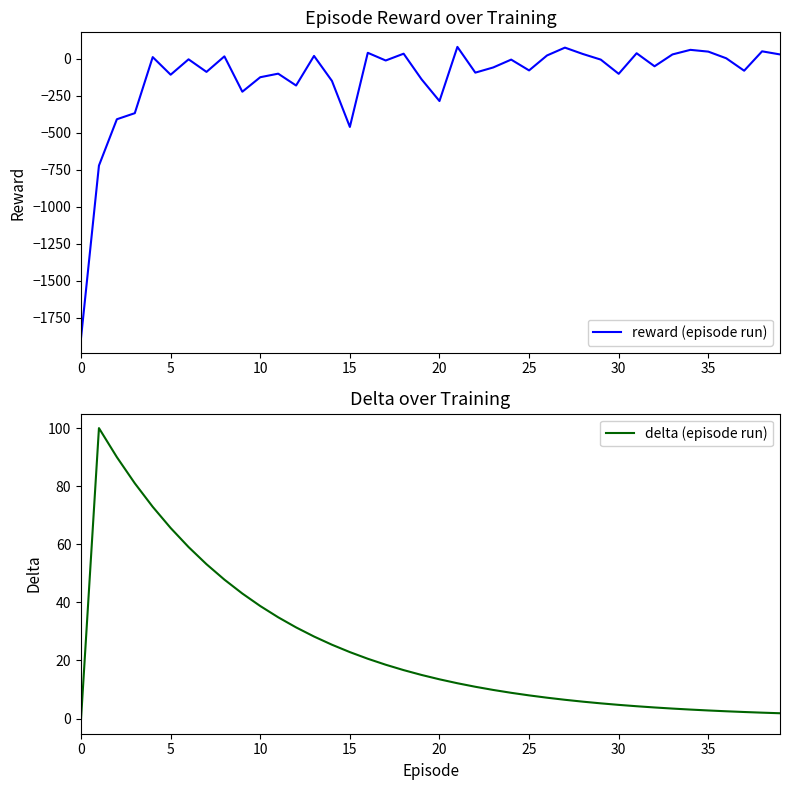

At how many categories does at least one series exceed -84?

40